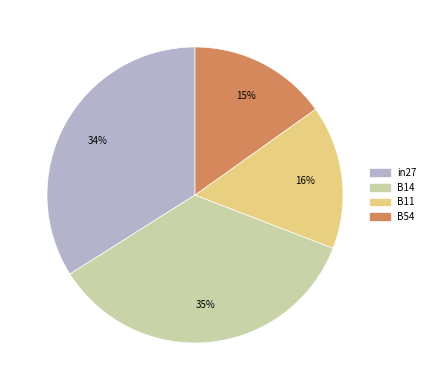

Is it true that B11 is 16% of the pie?

True